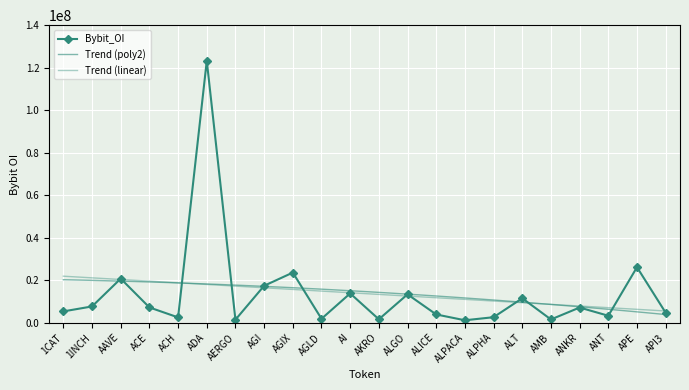

Which label corresponds to the largest value in the chart?

ADA